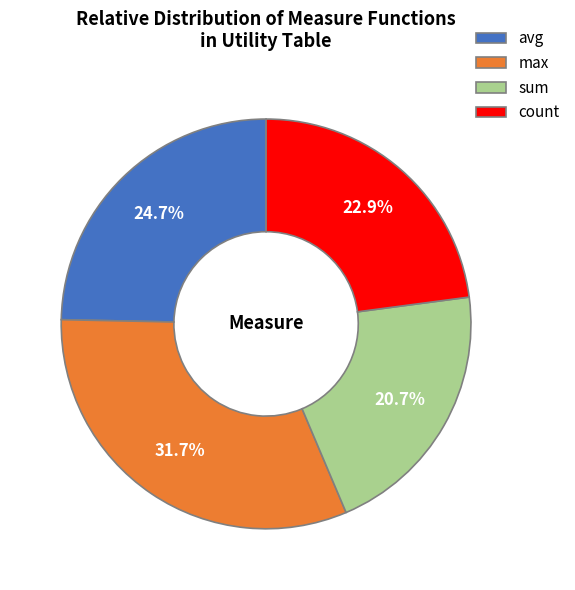

Which slice is the smallest?

sum